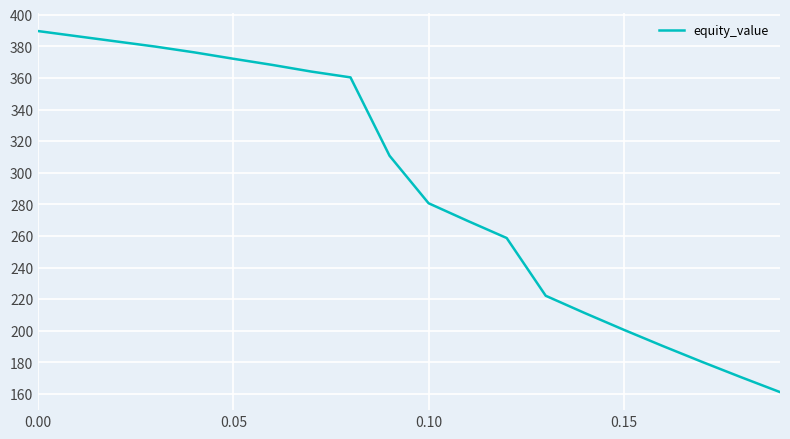

What is the difference between the maximum and minimum values?

228.5